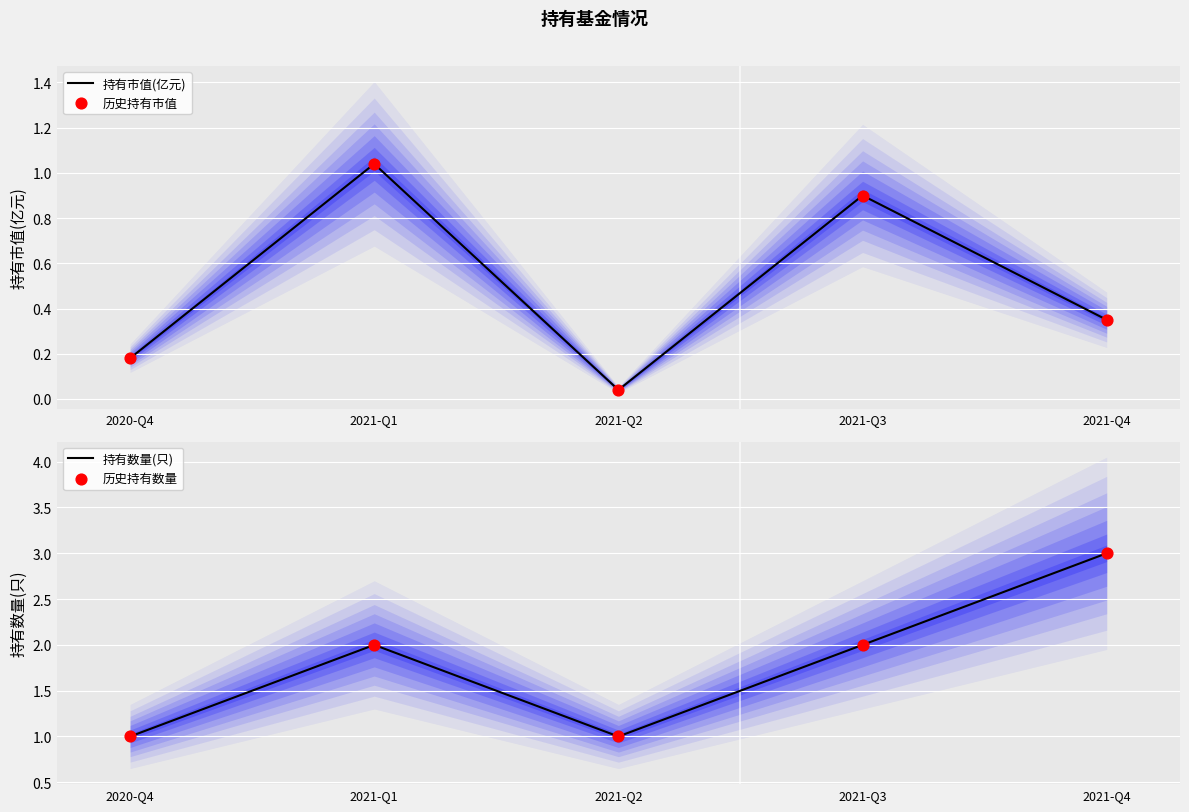

Which series contains the highest Y value?

持有数量(只)